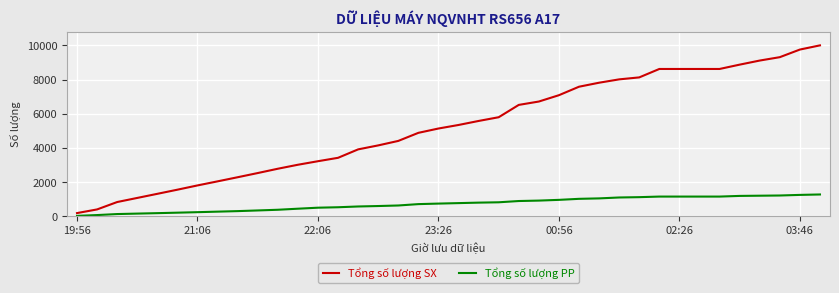

What is the difference between the maximum and minimum values in the Tổng số lượng PP series?

1251